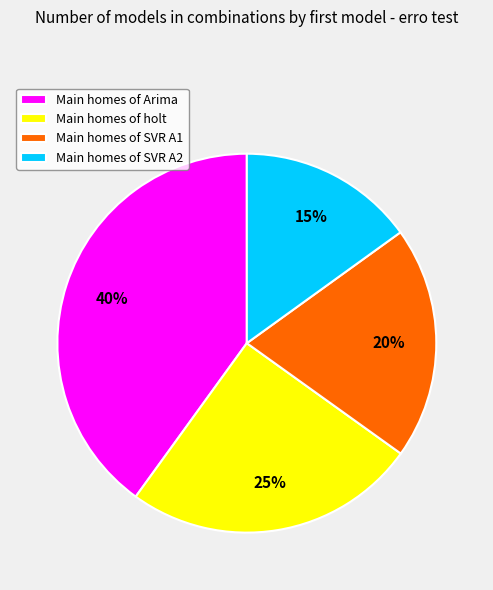

To the nearest percent, what is the combined percentage of Main homes of SVR A2 and Main homes of SVR A1?

35%